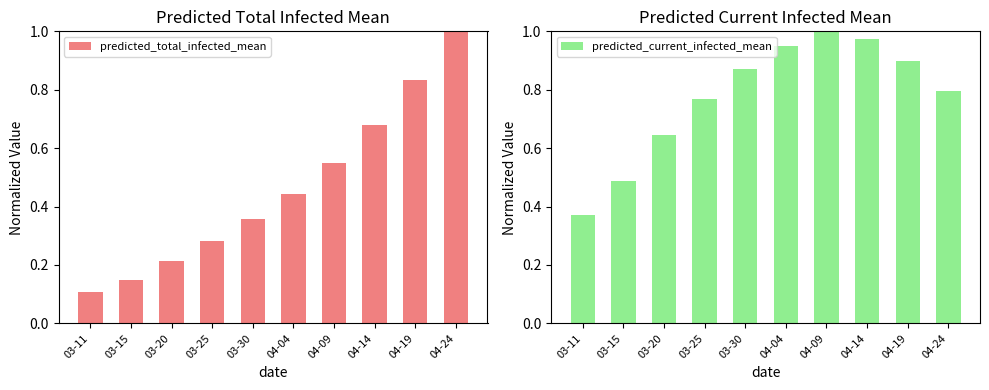

Is the value of predicted_total_infected_mean at 03-20 greater than the value of predicted_current_infected_mean at 03-20?

No